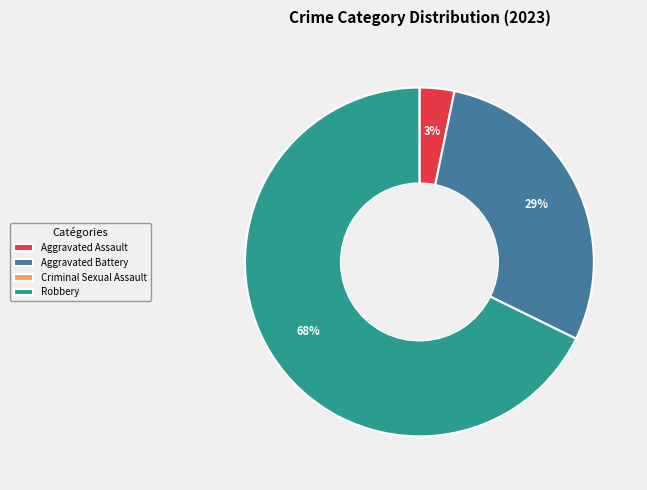

To the nearest percent, what is the average slice percentage?

25%